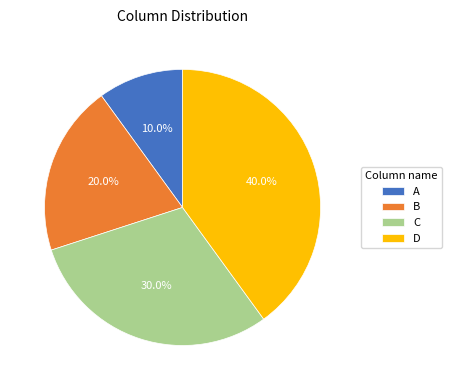

Is C the majority of the pie?

No